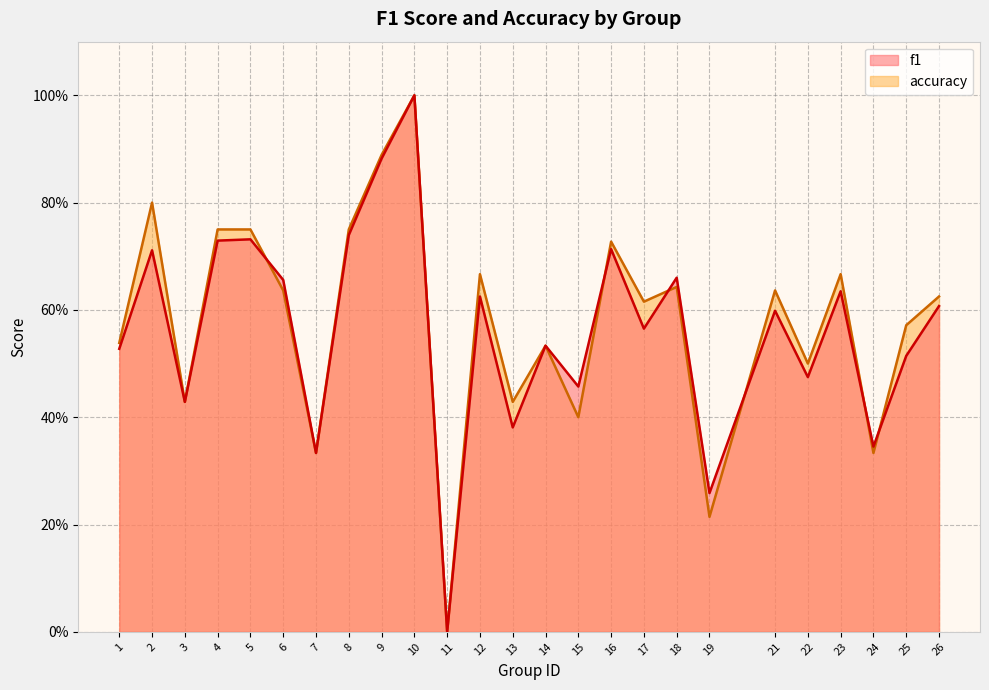

Between which two adjacent categories do f1 and accuracy first intersect?

5 and 6